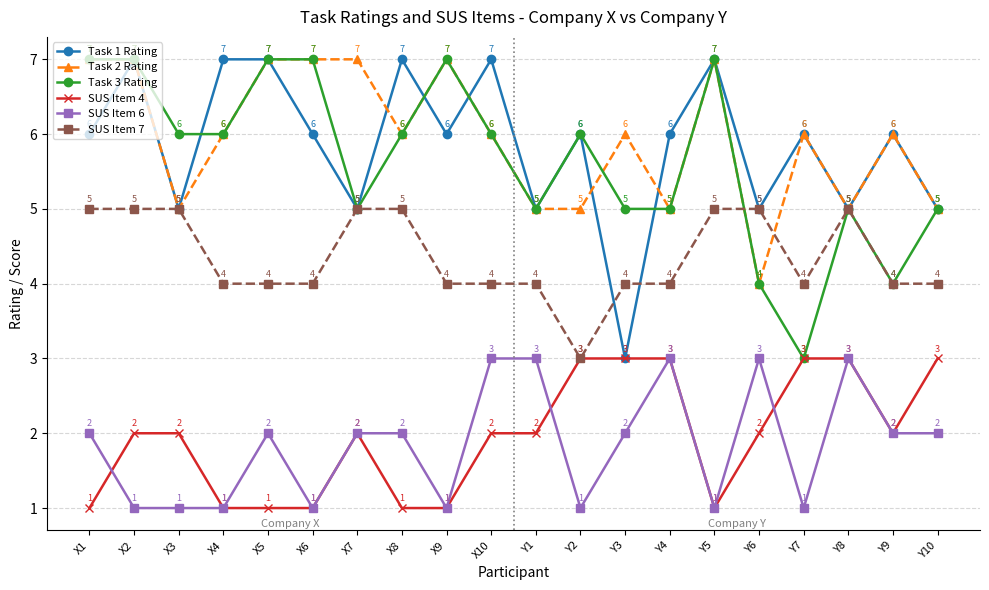

How many interior local valleys does the Task 1 Rating series have?

7